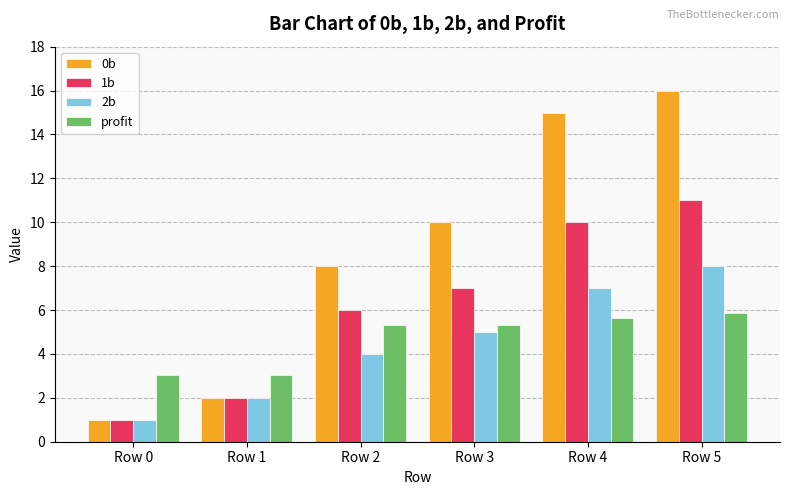

What is the sum of the 0b values at Row 1 and Row 5?

18.0